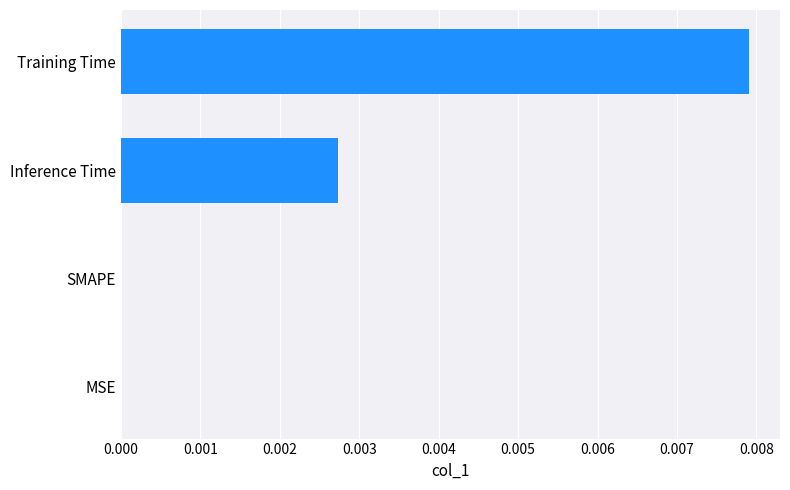

Is it true that the value at SMAPE is 0.0?

True